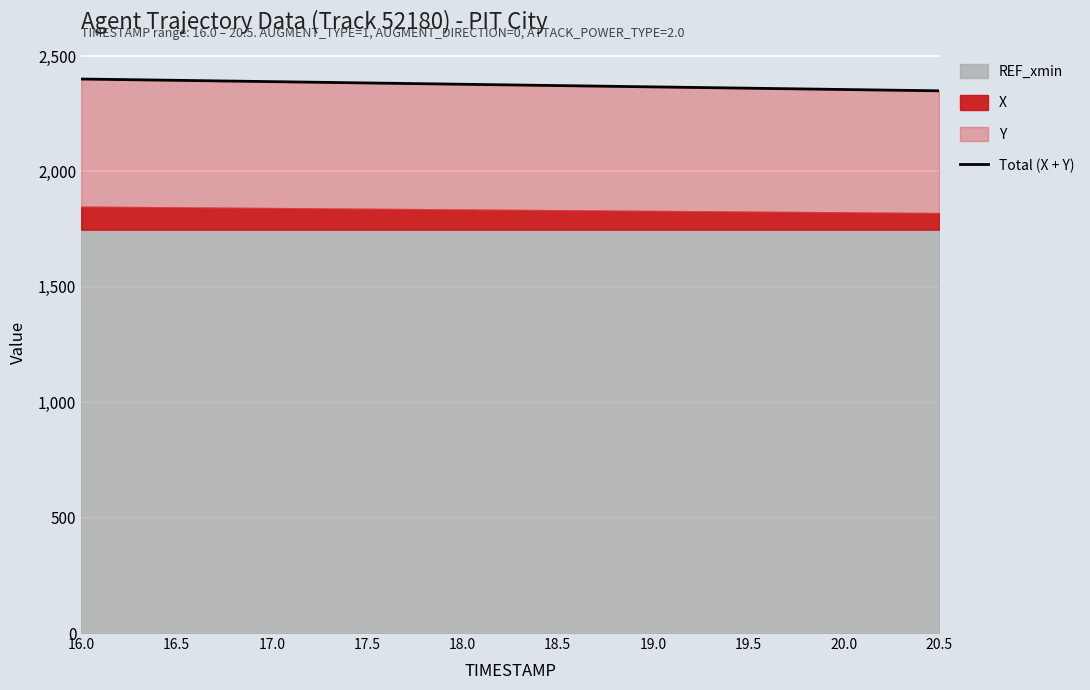

List the labels in order of value, largest first.

16.0, 16.5, 17.0, 17.5, 18.0, 18.5, 19.0, 19.5, 20.0, 20.5